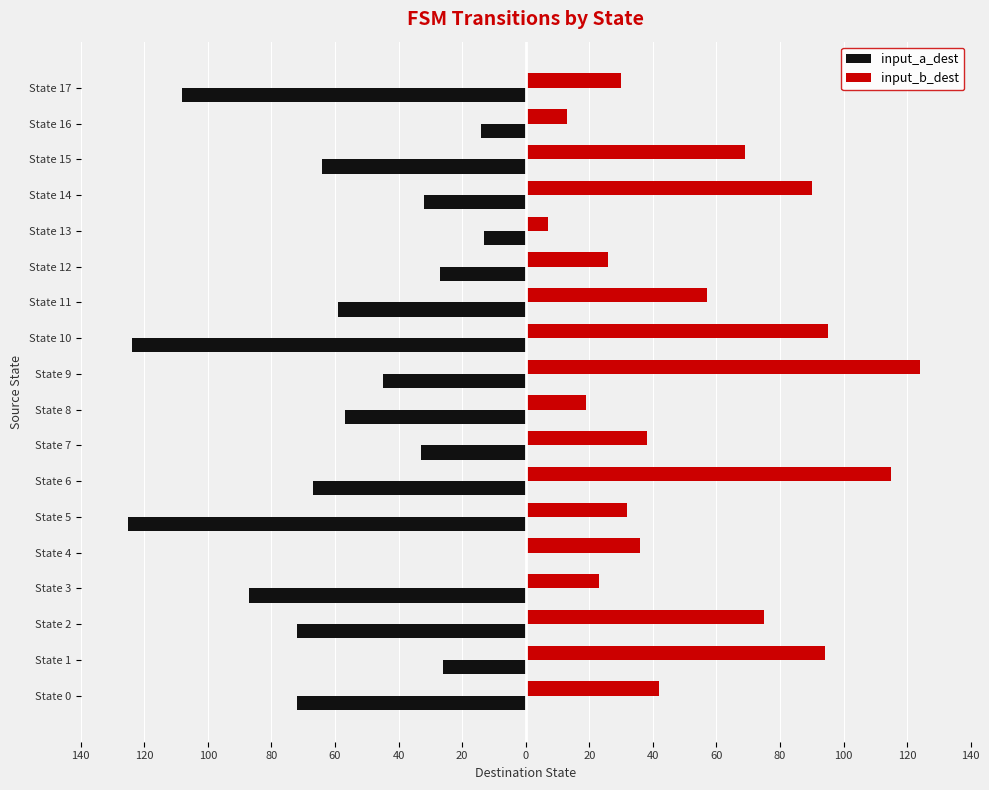

What are all the series names shown in the legend?

input_a_dest, input_b_dest